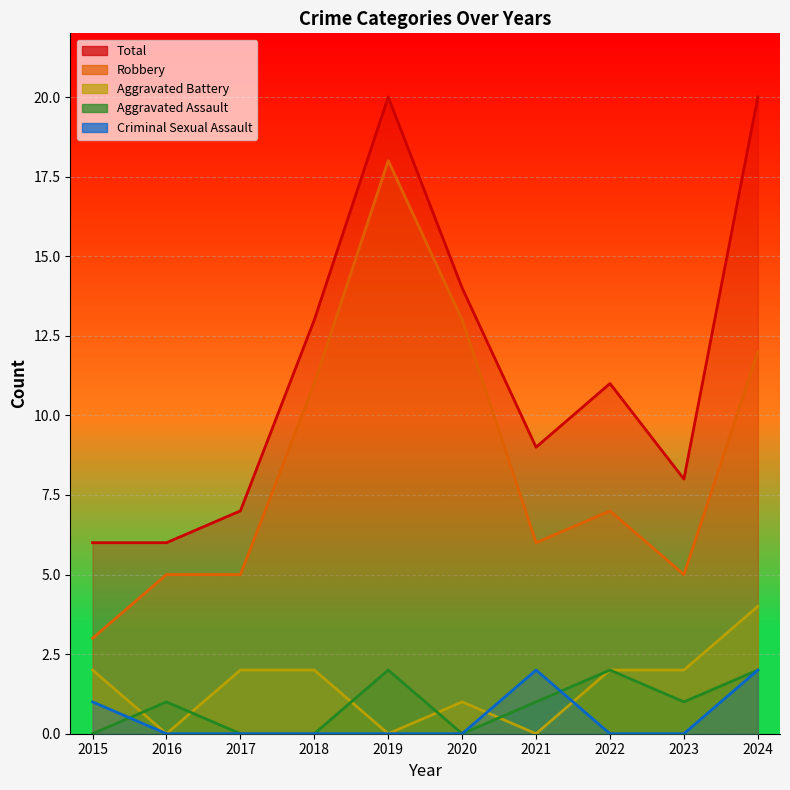

How many values in Aggravated Battery are above zero?

7